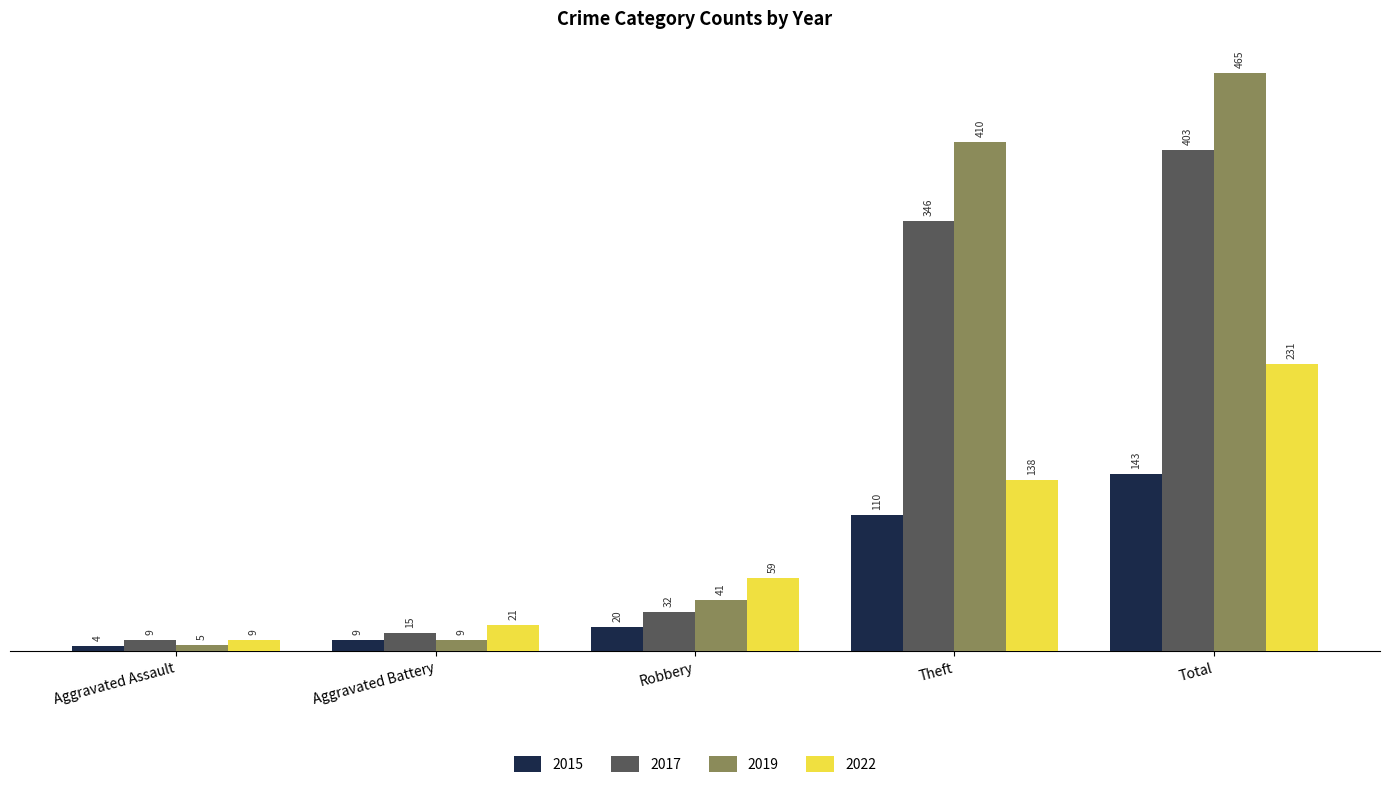

At which label does 2022 reach its minimum?

Aggravated Assault